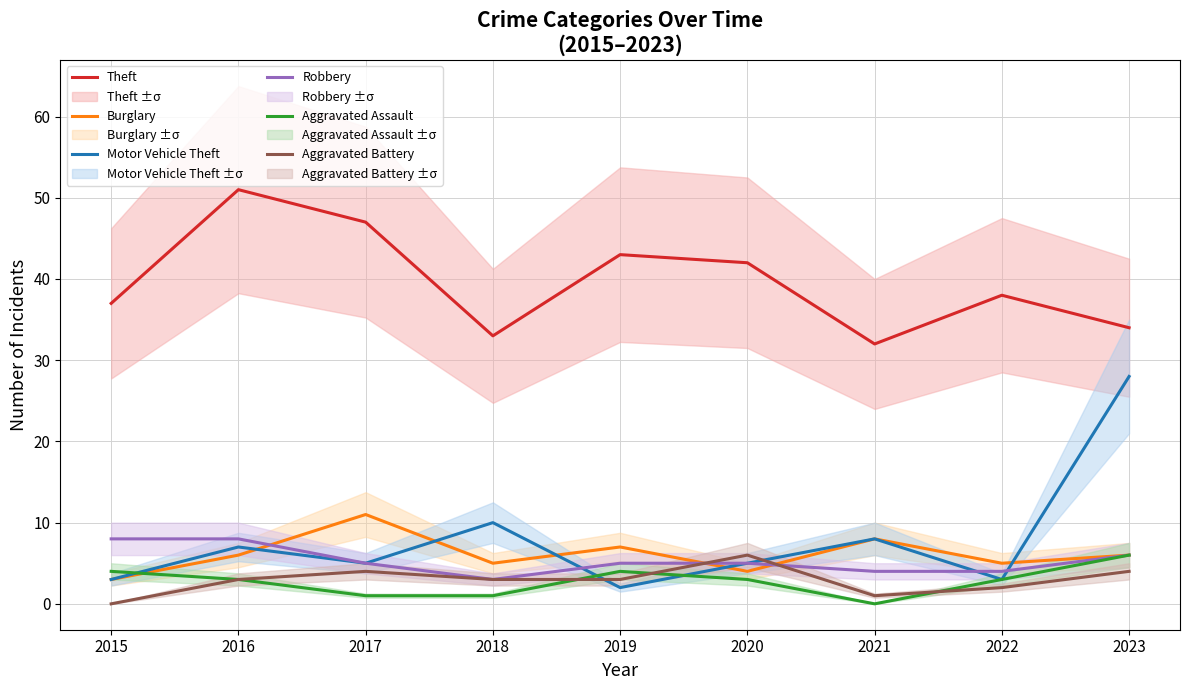

What is the spread (max minus min) of values at 2021?

32